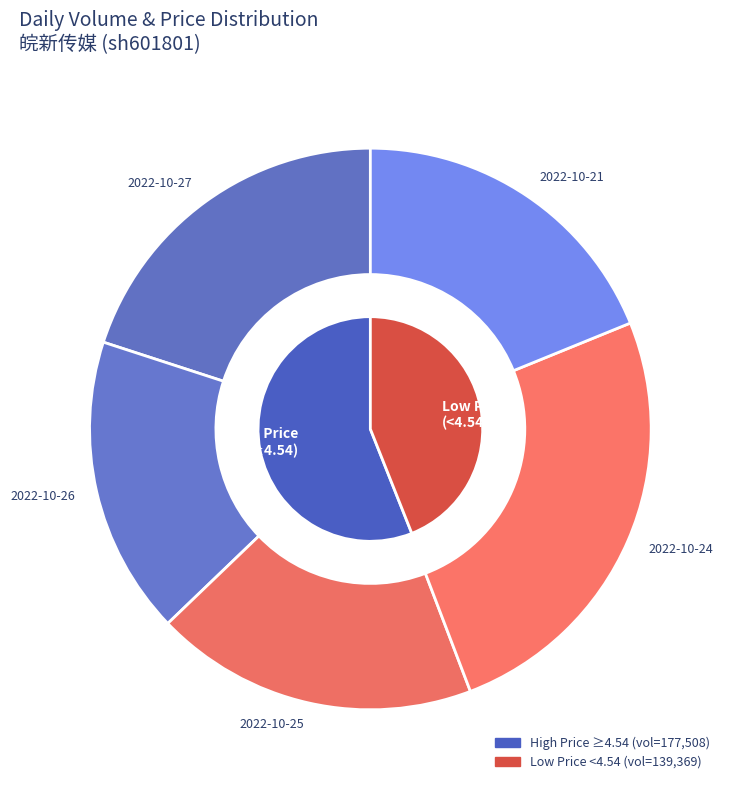

Which has a higher value, 2022-10-26 or 2022-10-21?

2022-10-21